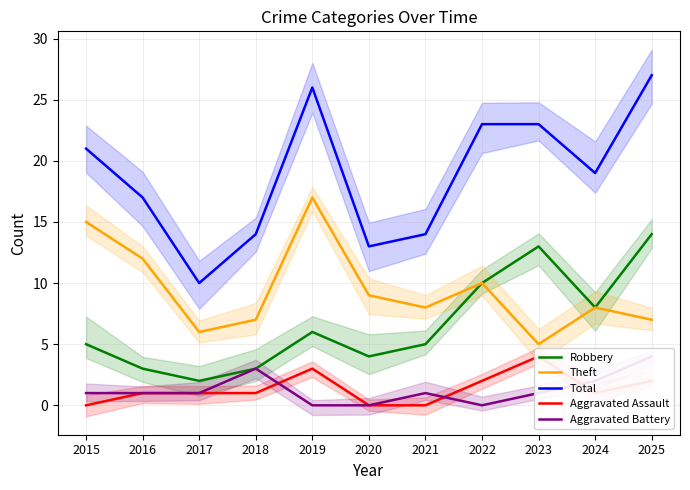

At which category does the chart reach its minimum across all series?

2015